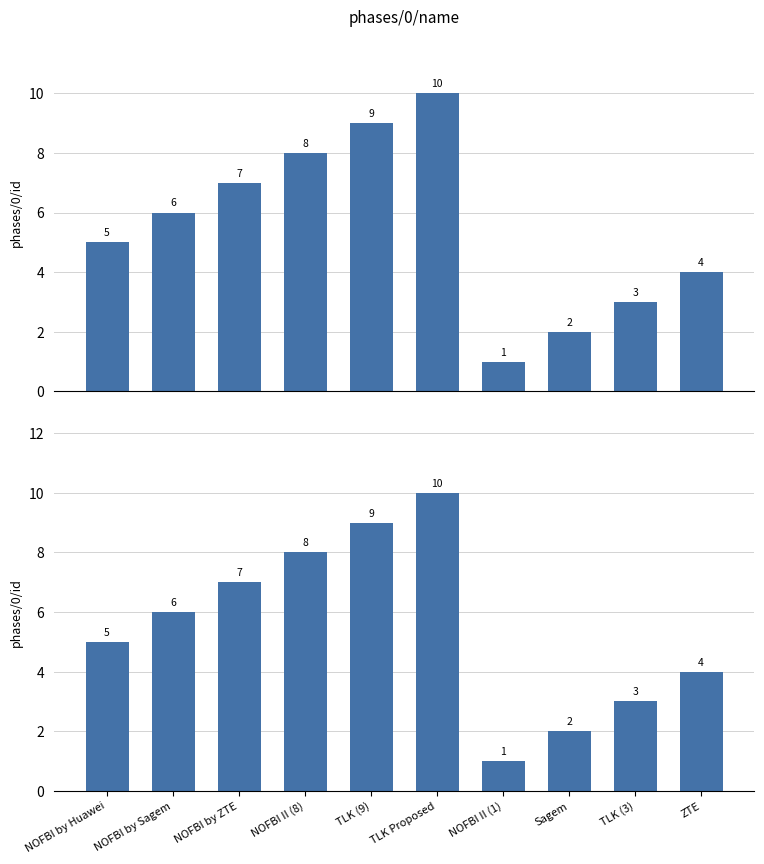

What is the smallest value displayed?

1